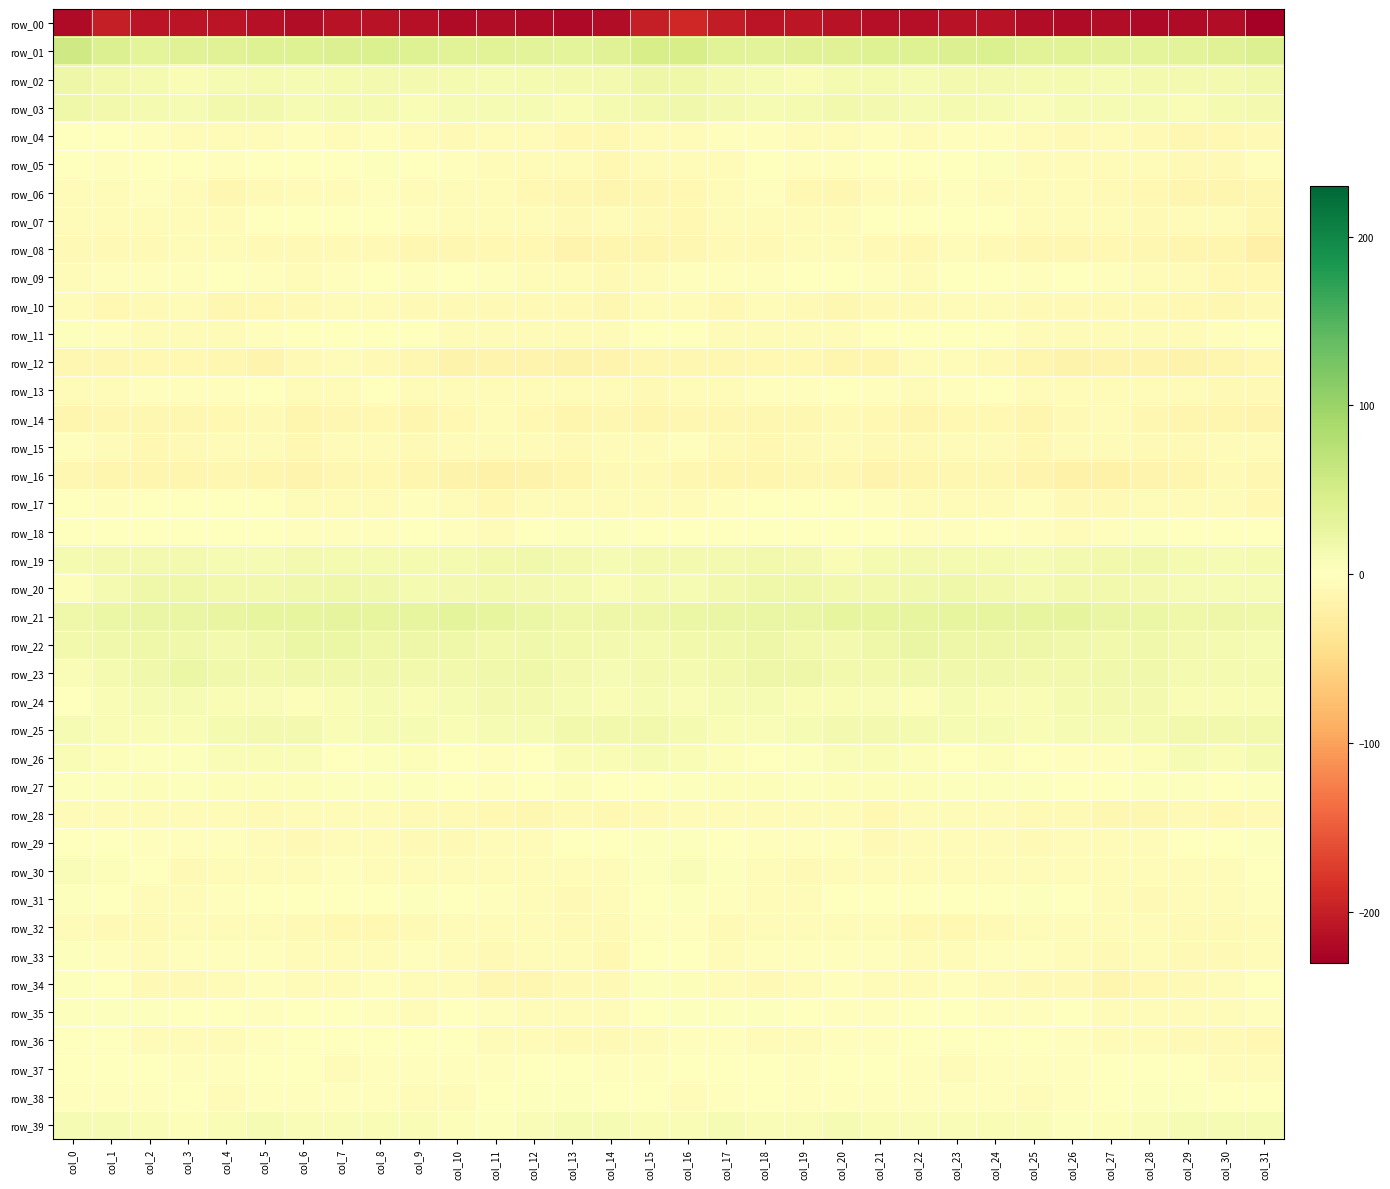

Which category has the highest value in the row_31 series?

col_16